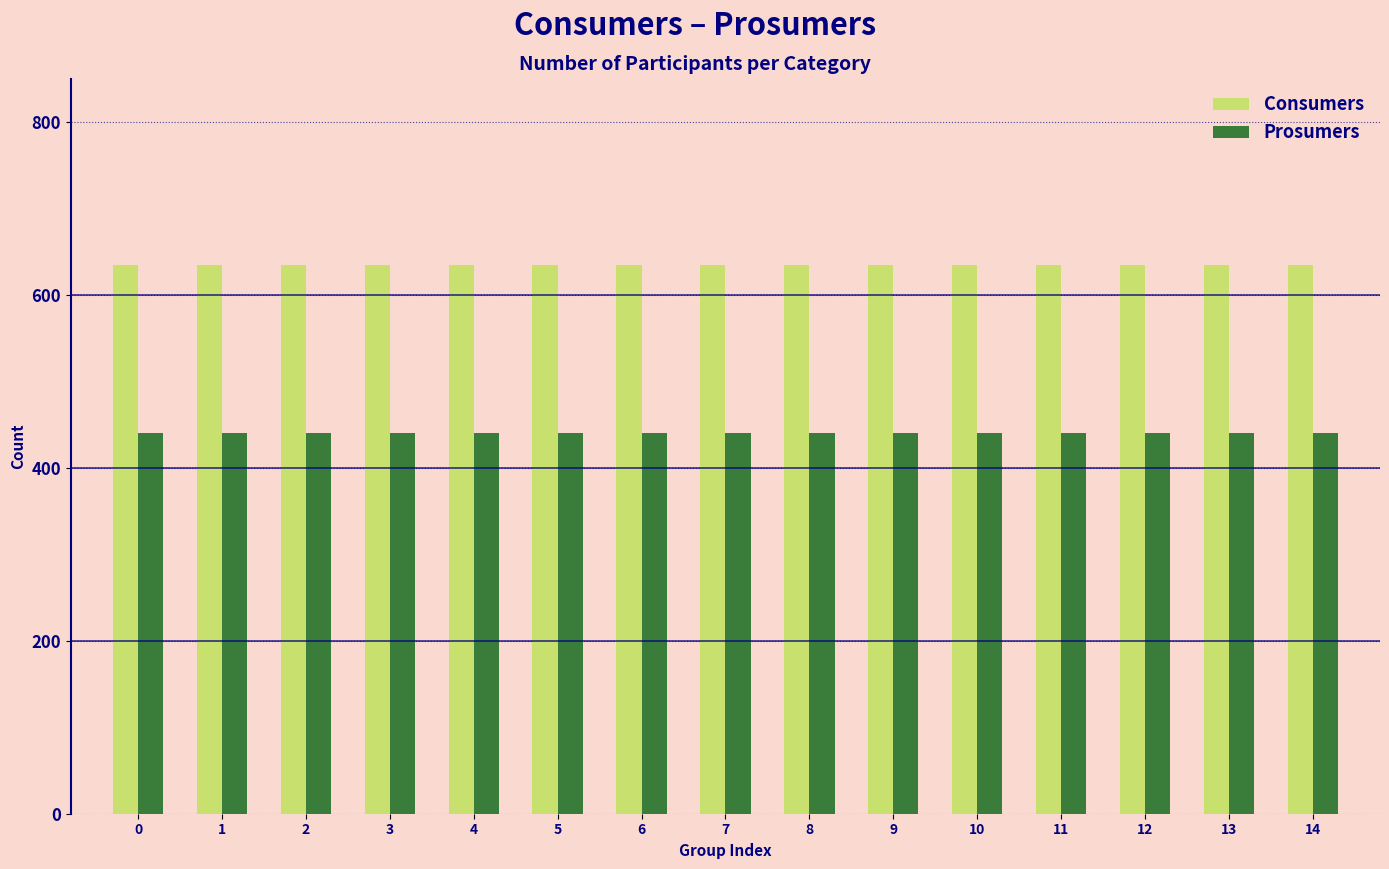

Reading left to right, list all the values displayed in this chart.

Consumers: 635	635	635	635	635	635	635	635	635	635	635	635	635	635	635
Prosumers: 440	440	440	440	440	440	440	440	440	440	440	440	440	440	440